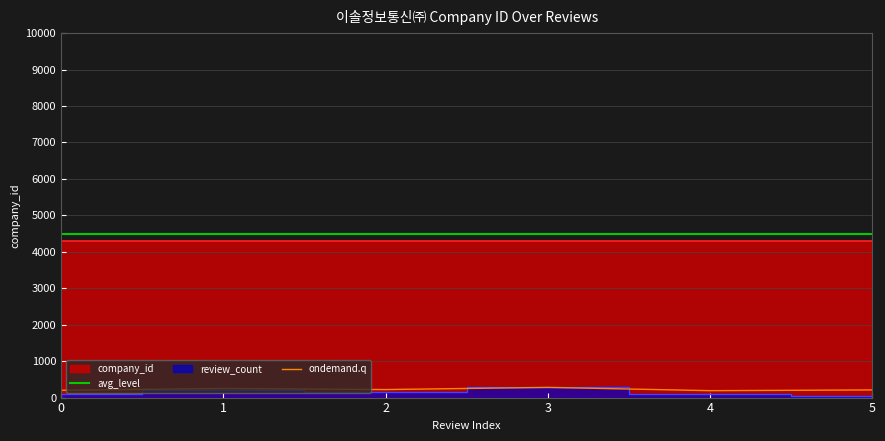

Between 2 and 3, which series saw the biggest shift?

ondemand.q